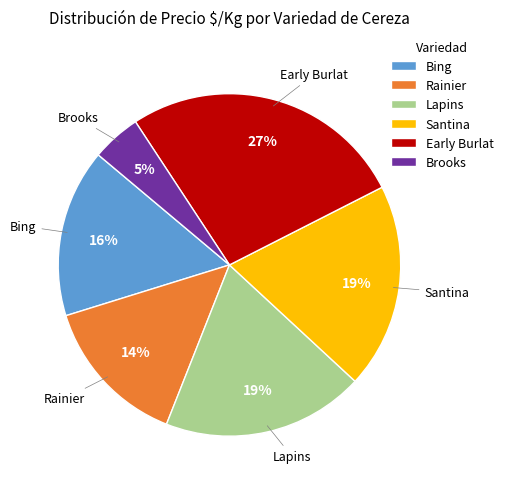

True or false: Bing accounts for 16% of the total.

True